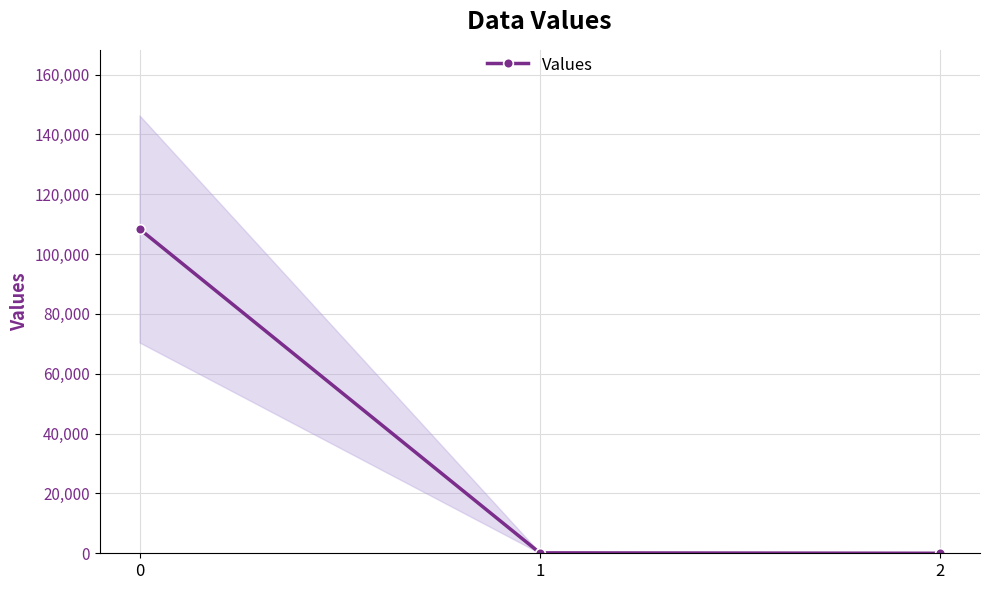

List the labels in order of value, smallest first.

2, 1, 0